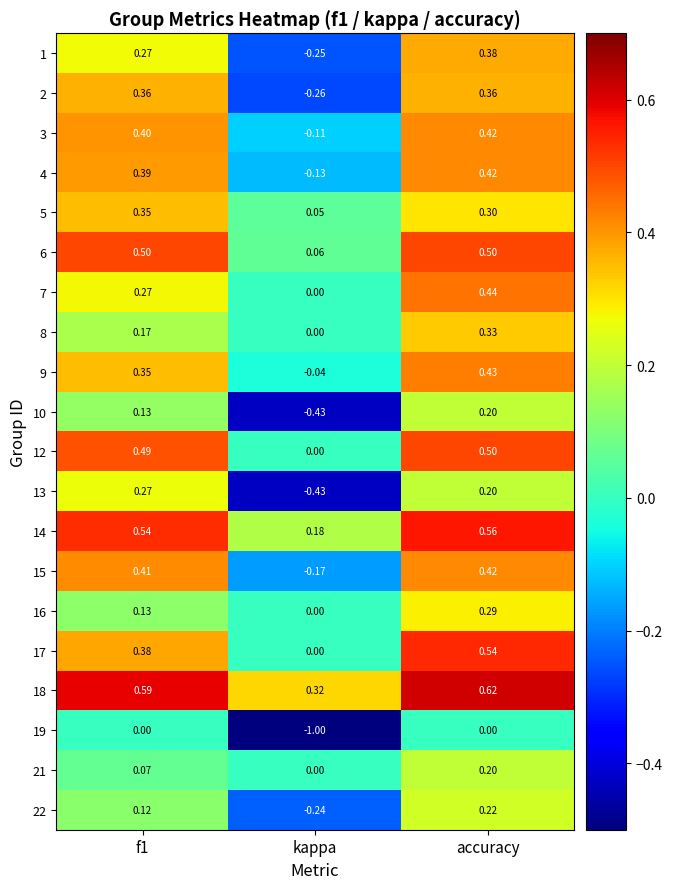

How many data points in 15 are above 0?

2